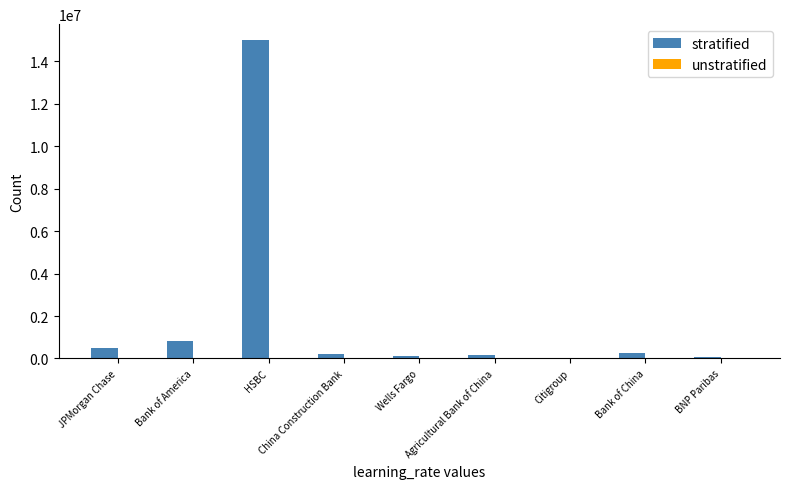

What is the maximum value for stratified?

15000000